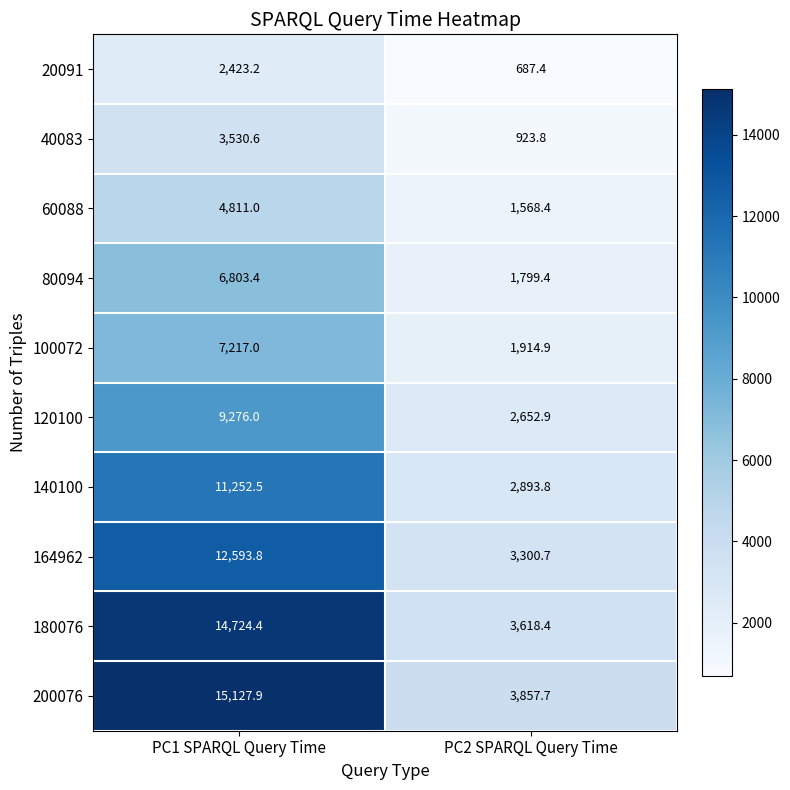

Is it true that 120100 equals 2652.9 at PC2 SPARQL Query Time?

True